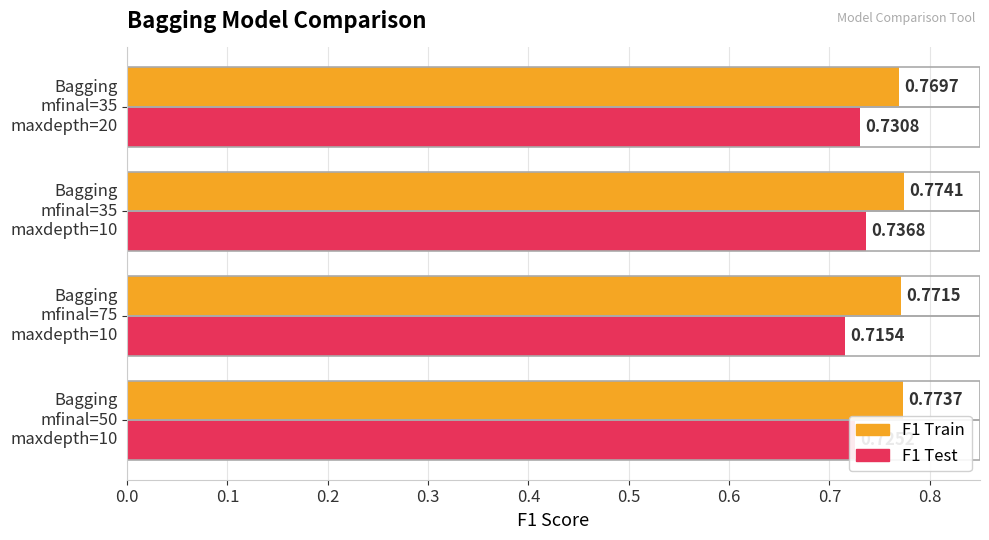

At which category is the sum across all series the highest?

Bagging
mfinal=35
maxdepth=10